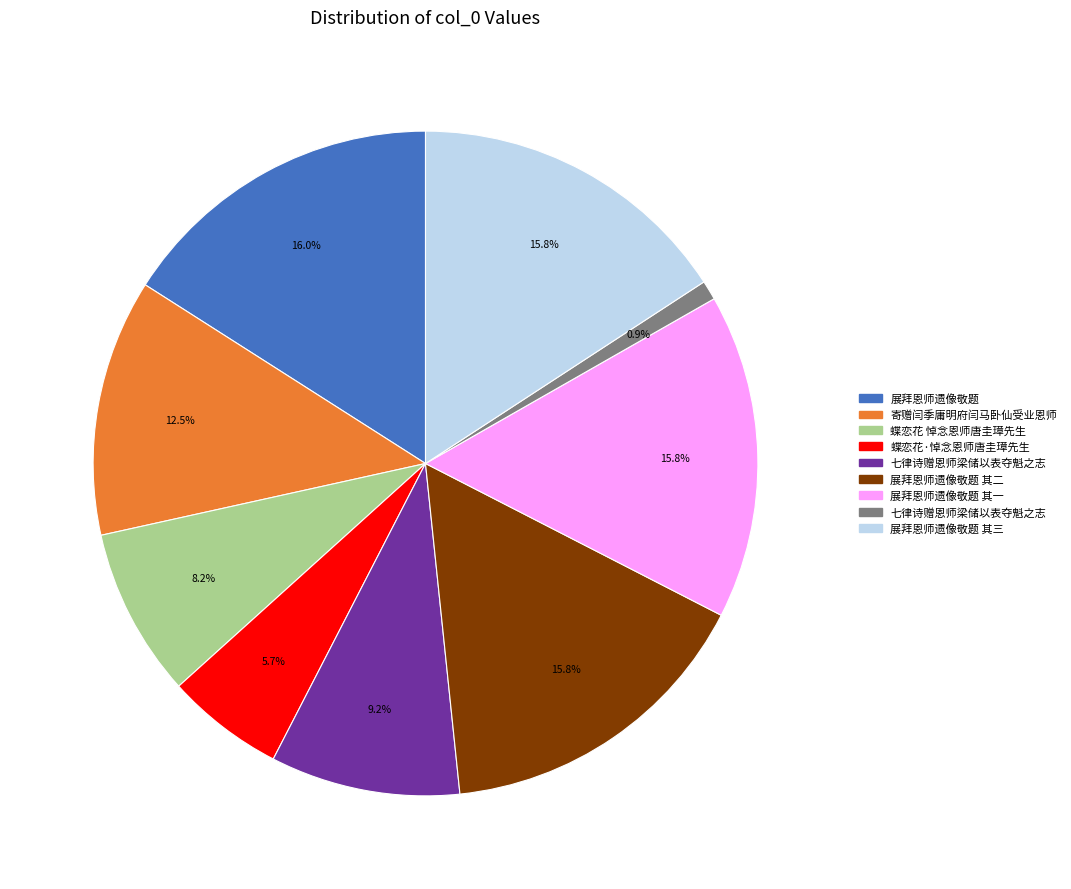

Is there a majority slice in this chart?

No